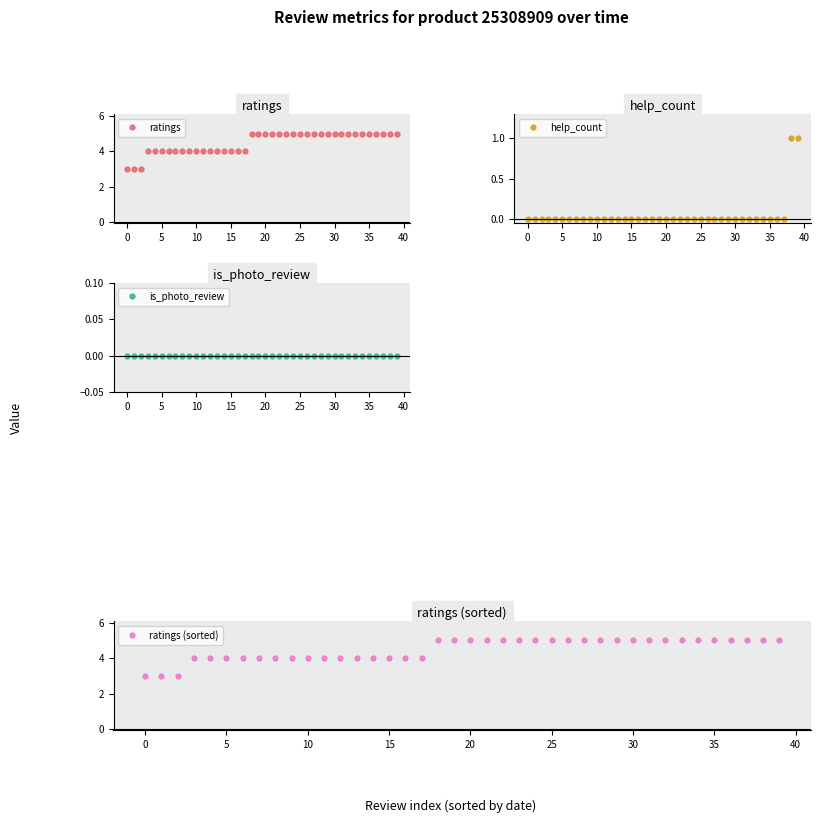

Read the ratings value at 25.

5